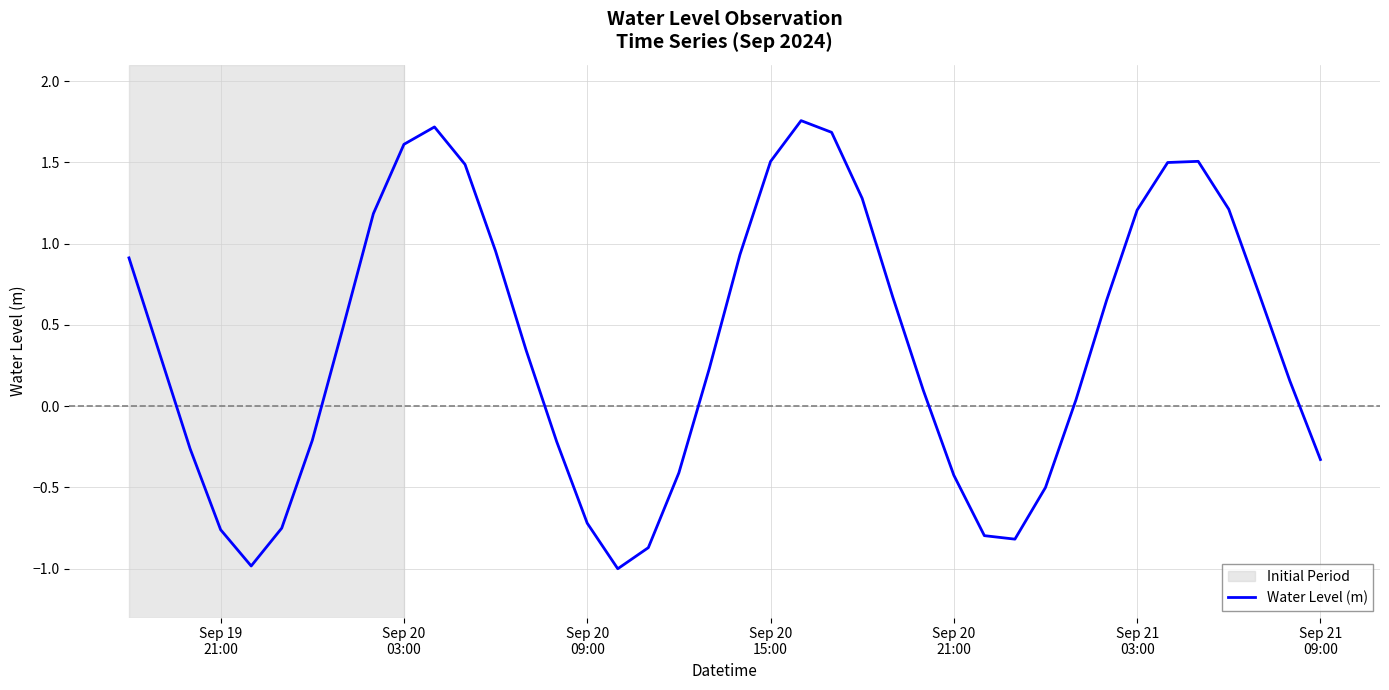

What is the smallest value displayed?

-1.0